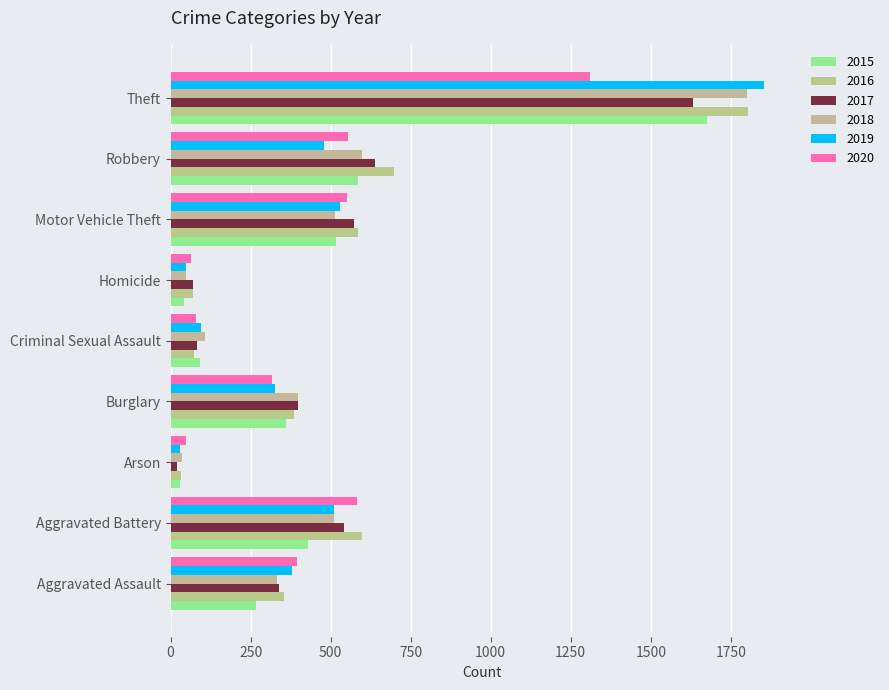

Is it true that 2017 equals 538 at Burglary?

False